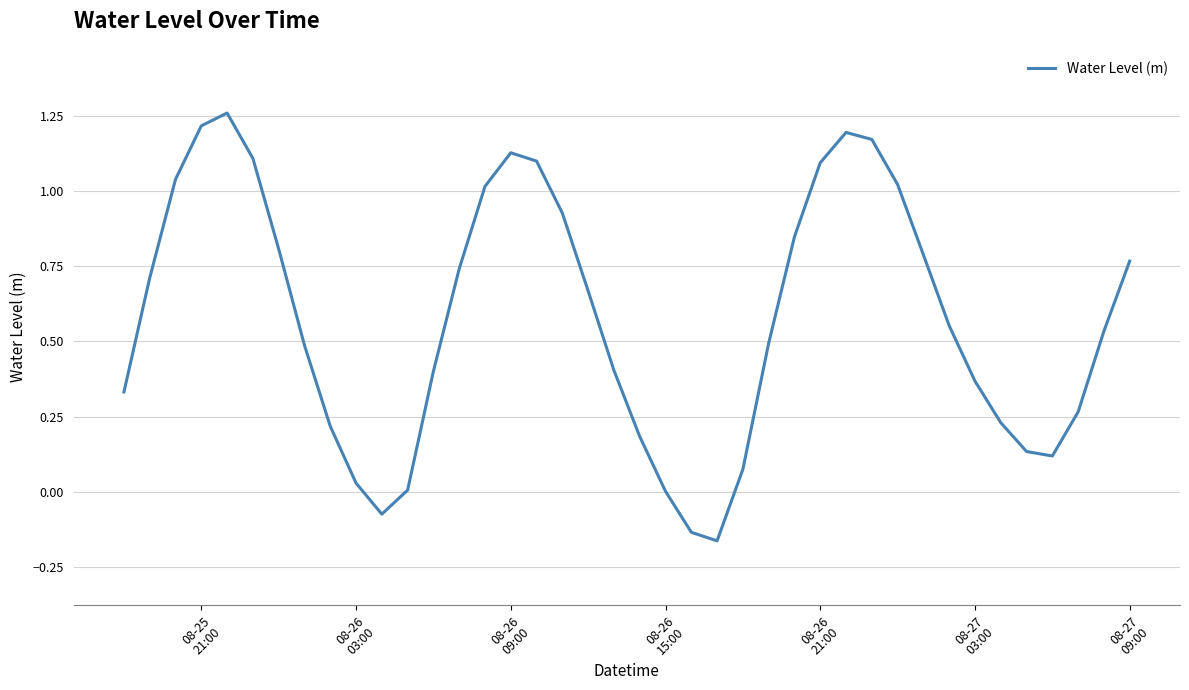

What is the difference between the maximum and minimum values?

1.4